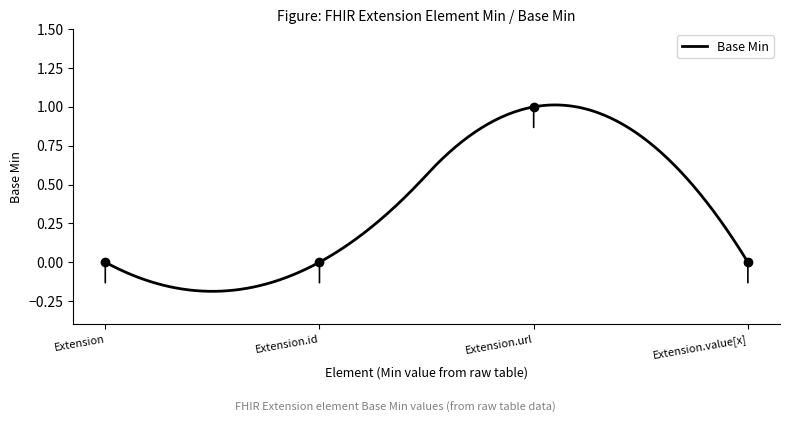

What is the label of the 1st point from the left?

Extension